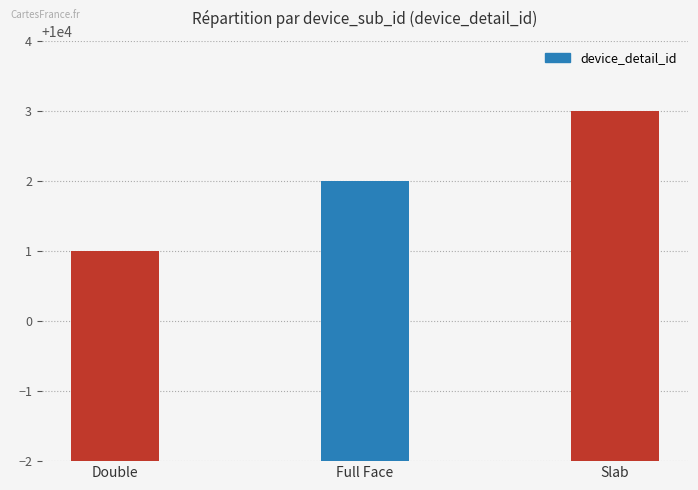

Is it true that the value at Double is 10001?

True